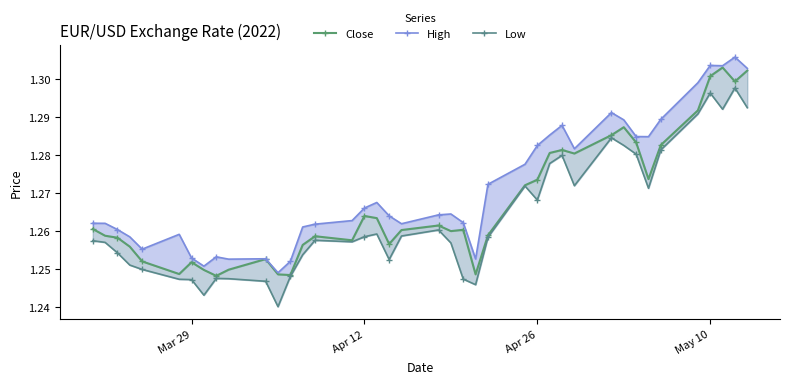

What is the greatest value displayed?

1.3